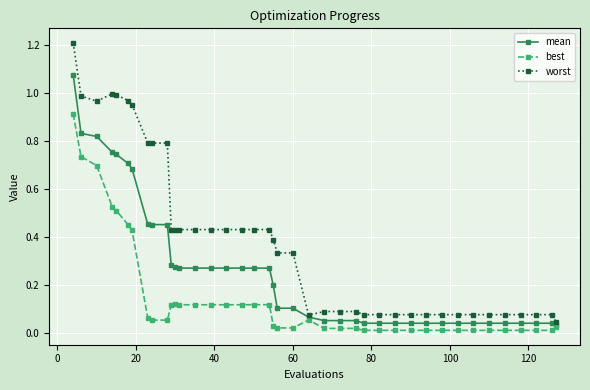

How many distinct data groups are displayed?

3